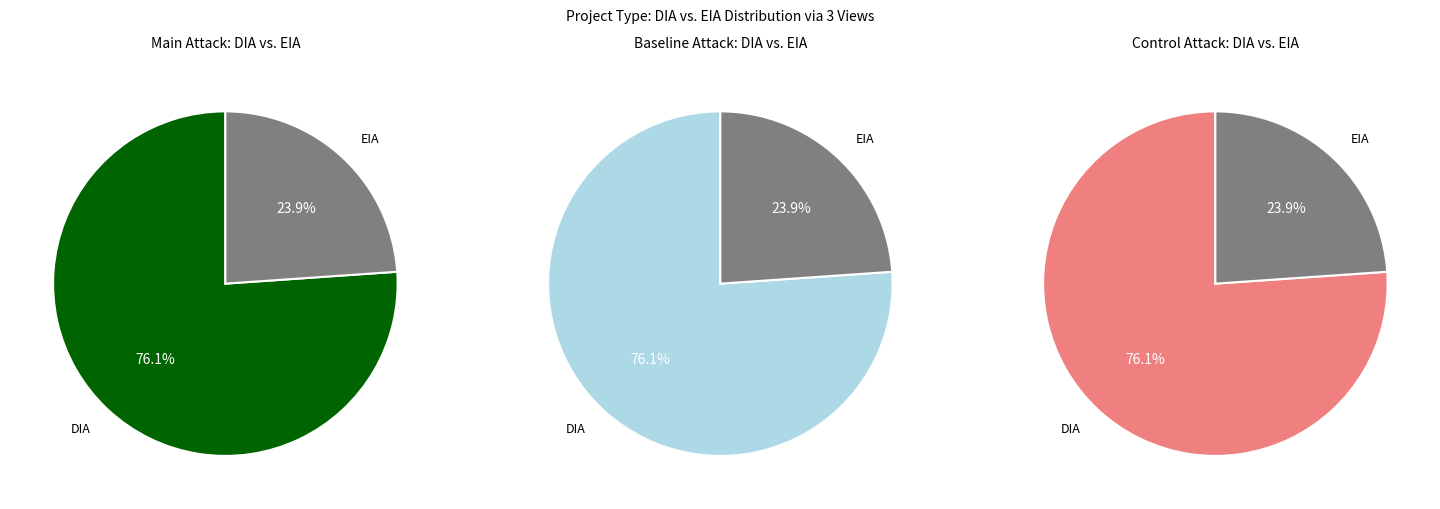

Is it true that EIA is 38% of the pie?

False